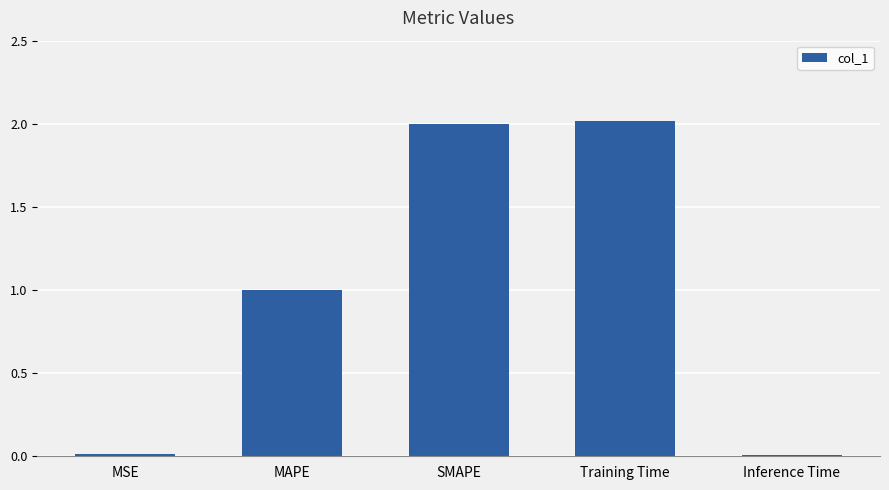

What is the maximum value shown in the chart?

2.0